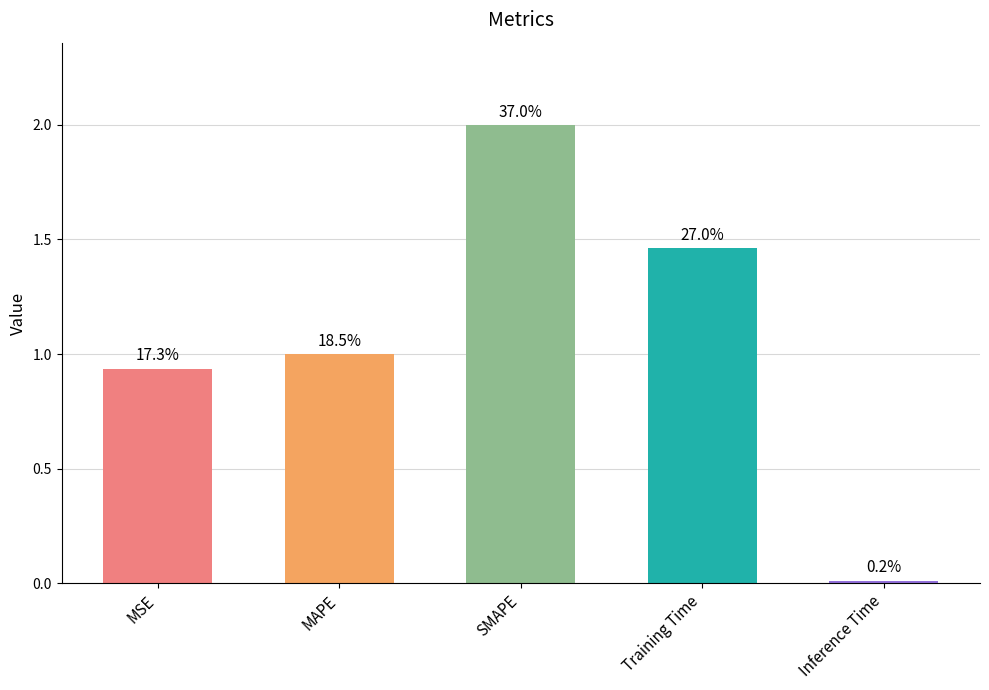

How many bars are there in total?

5